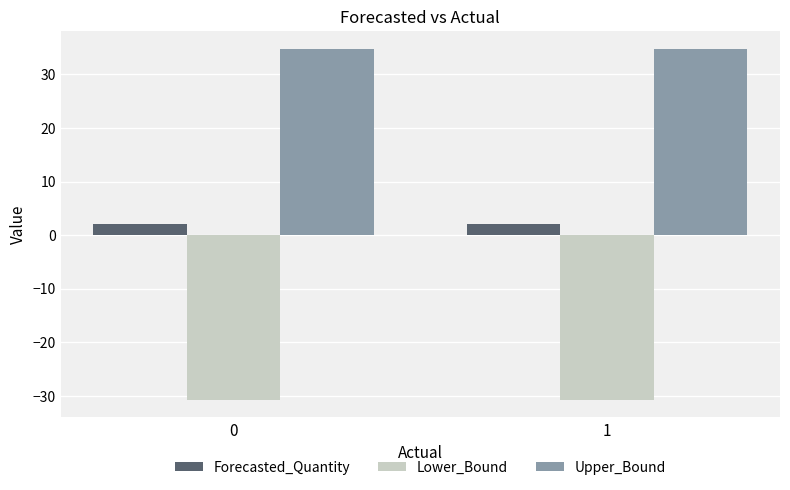

Is it true that Upper_Bound equals 34.8 at 0?

True